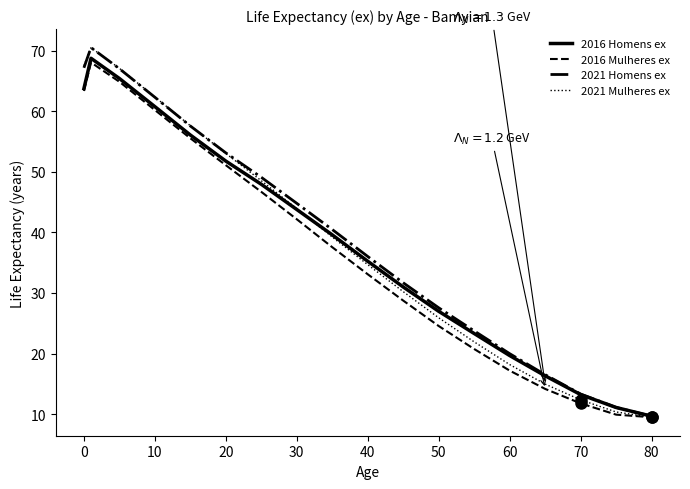

Which series has the widest spread of values?

2021 Mulheres ex